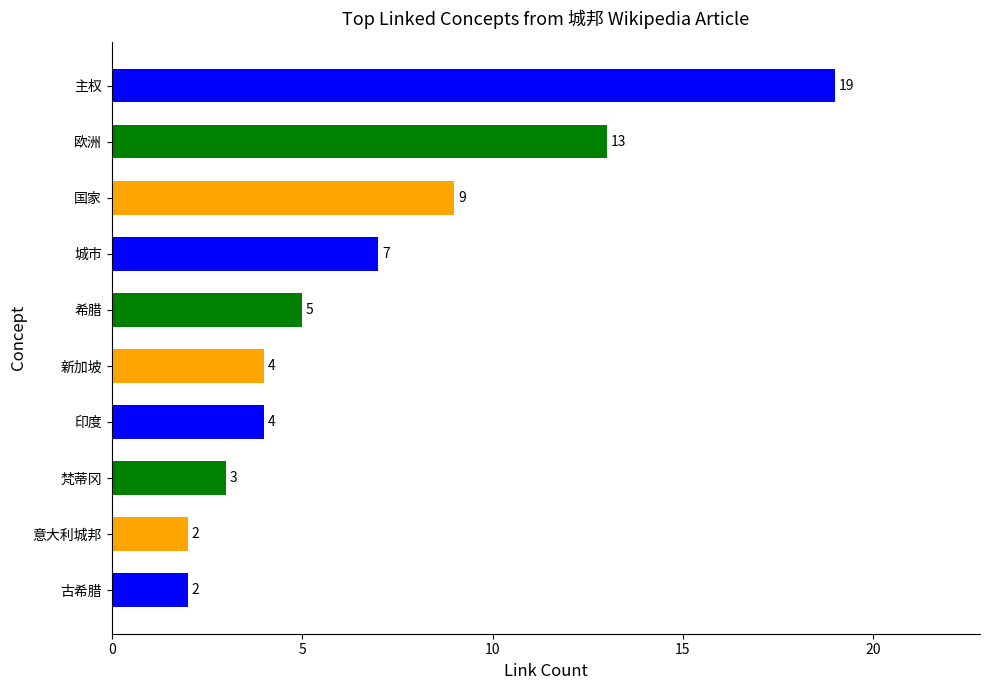

How many series are shown in this chart?

1